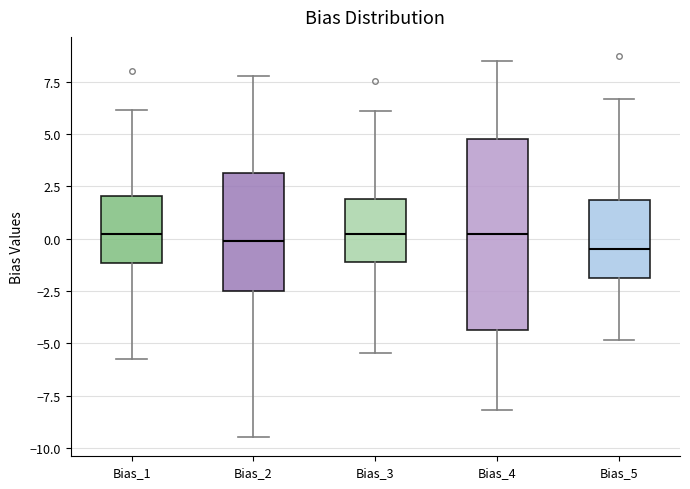

Which box is the tallest, from its lower edge to its upper edge?

Bias_4